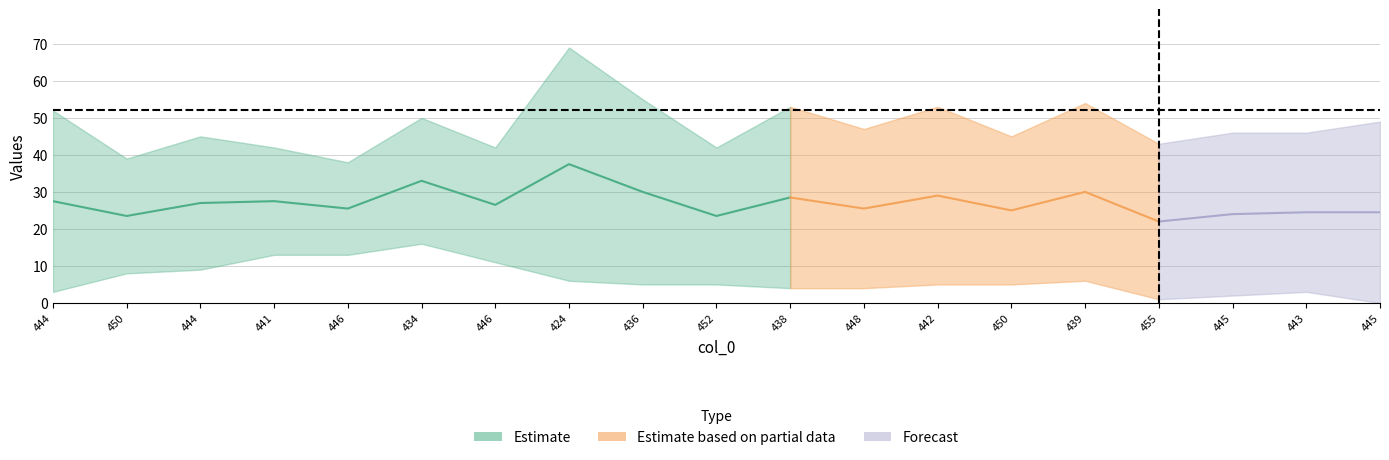

How many interior local peaks does the col_1 series have?

3